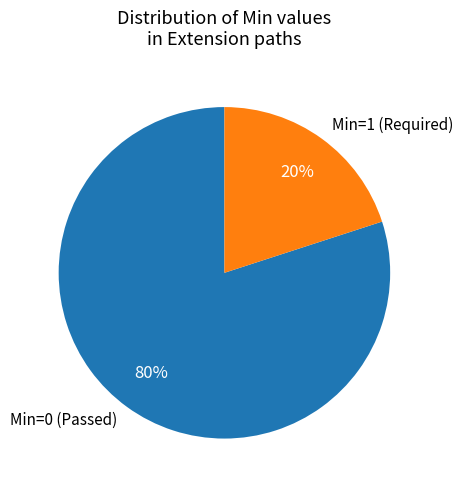

What is the largest slice in the pie chart?

Min=0 (Passed)